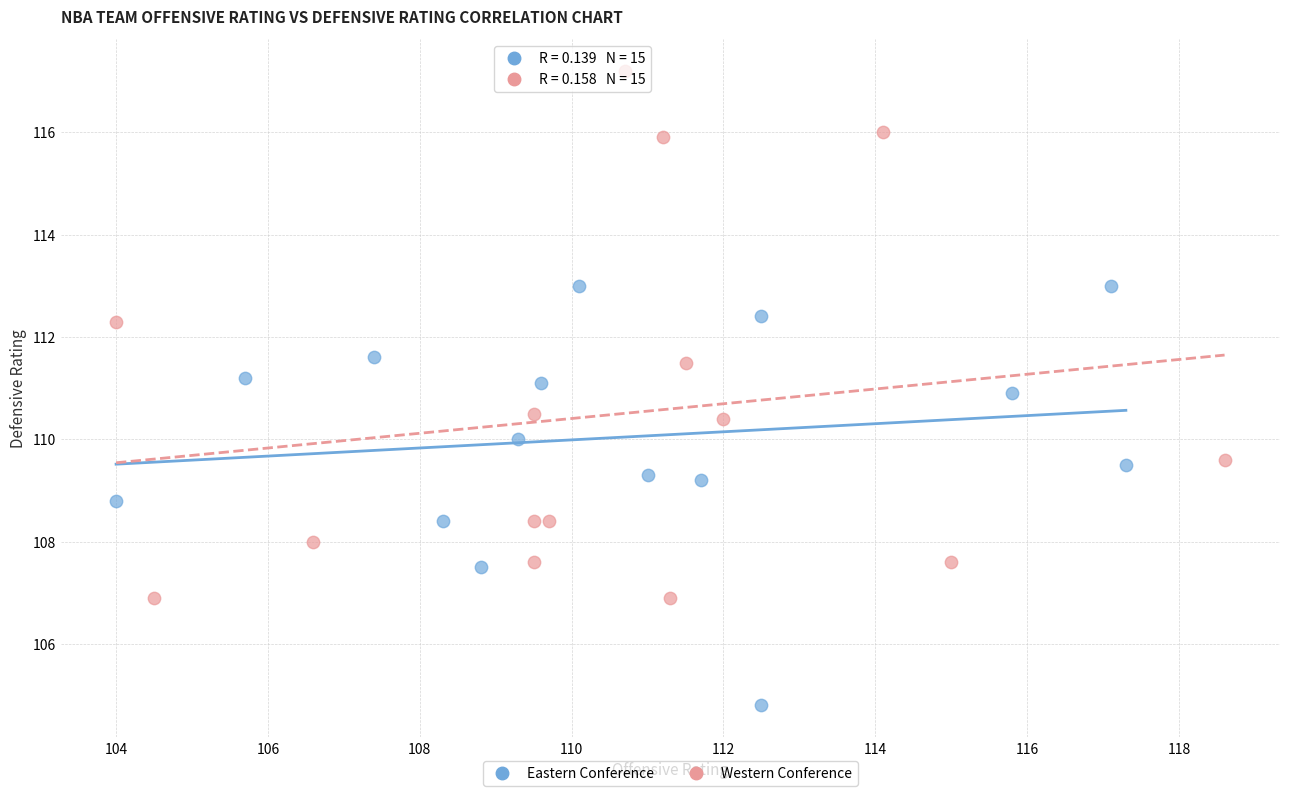

Which series contains the highest Y value?

Western Conference